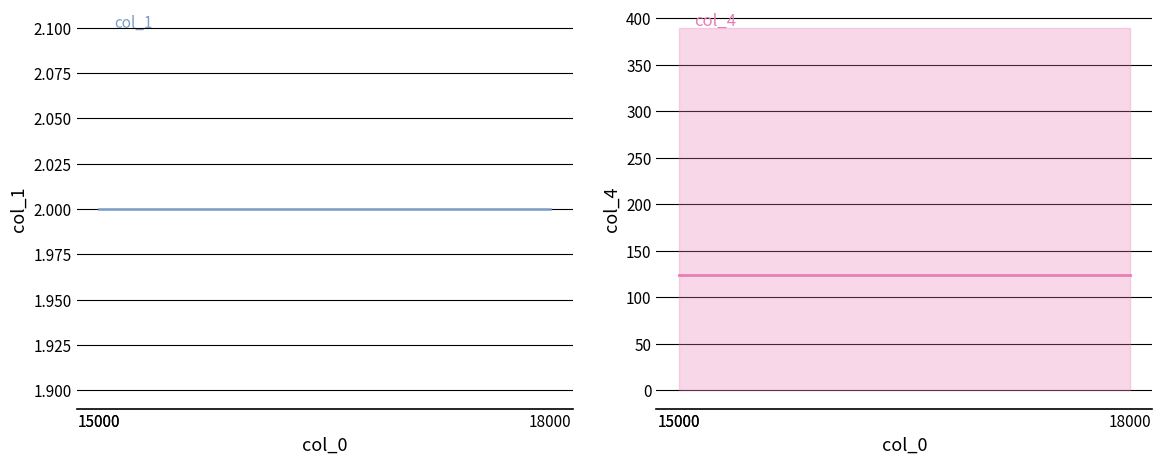

List the series in order of their overall mean, lowest first.

col_1, col_4